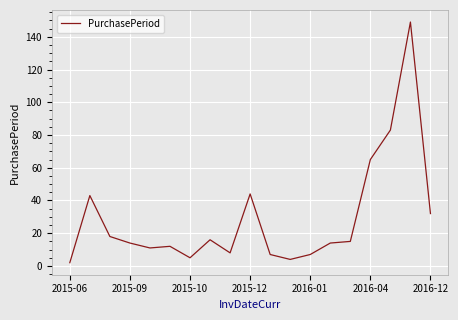

True or false: the data has more than 2 interior local peaks.

True